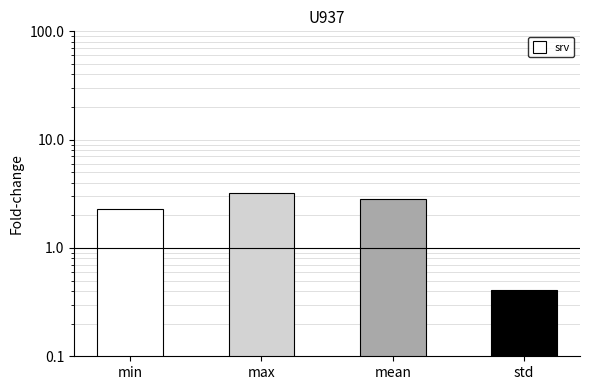

Which has a higher value, std or min?

min